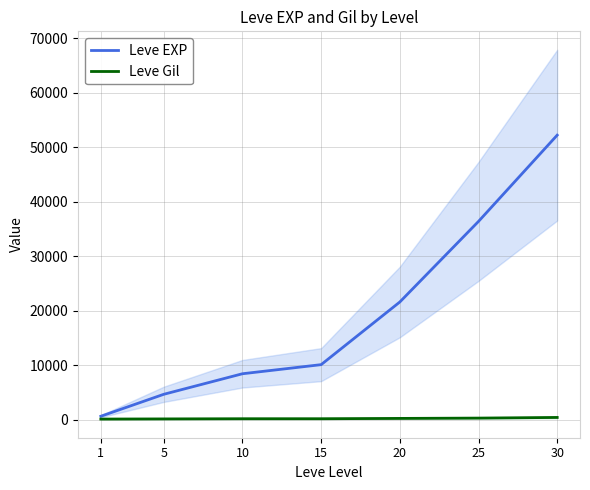

True or false: Leve EXP and Leve Gil intersect in this chart.

False